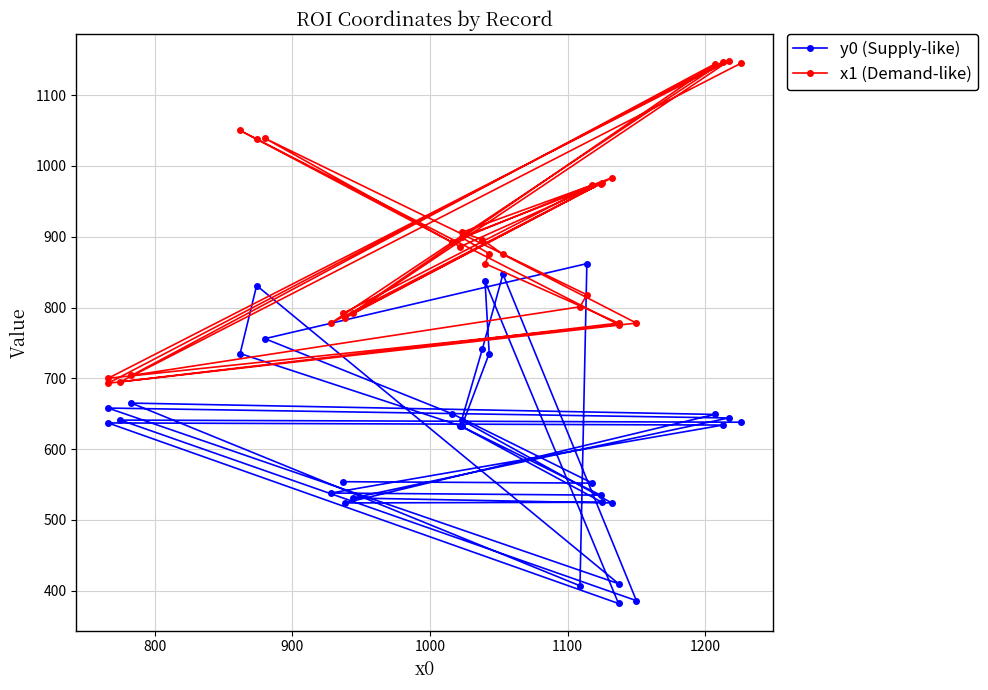

What is the total value across all series at 1000?

1795